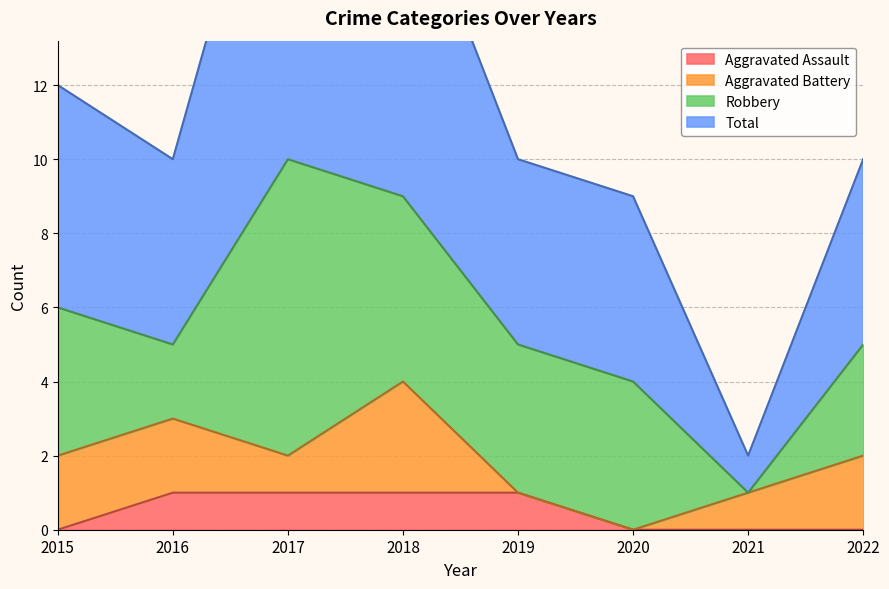

Count the Aggravated Assault values in the range 0 to 1.

8